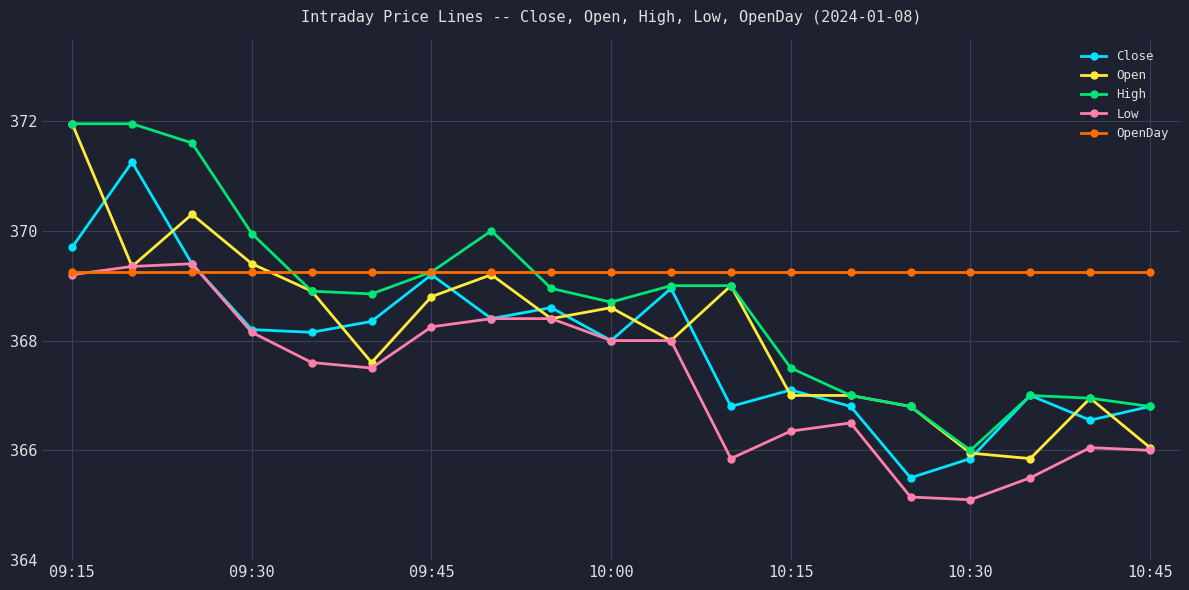

What is the minimum value shown in the chart?

365.1